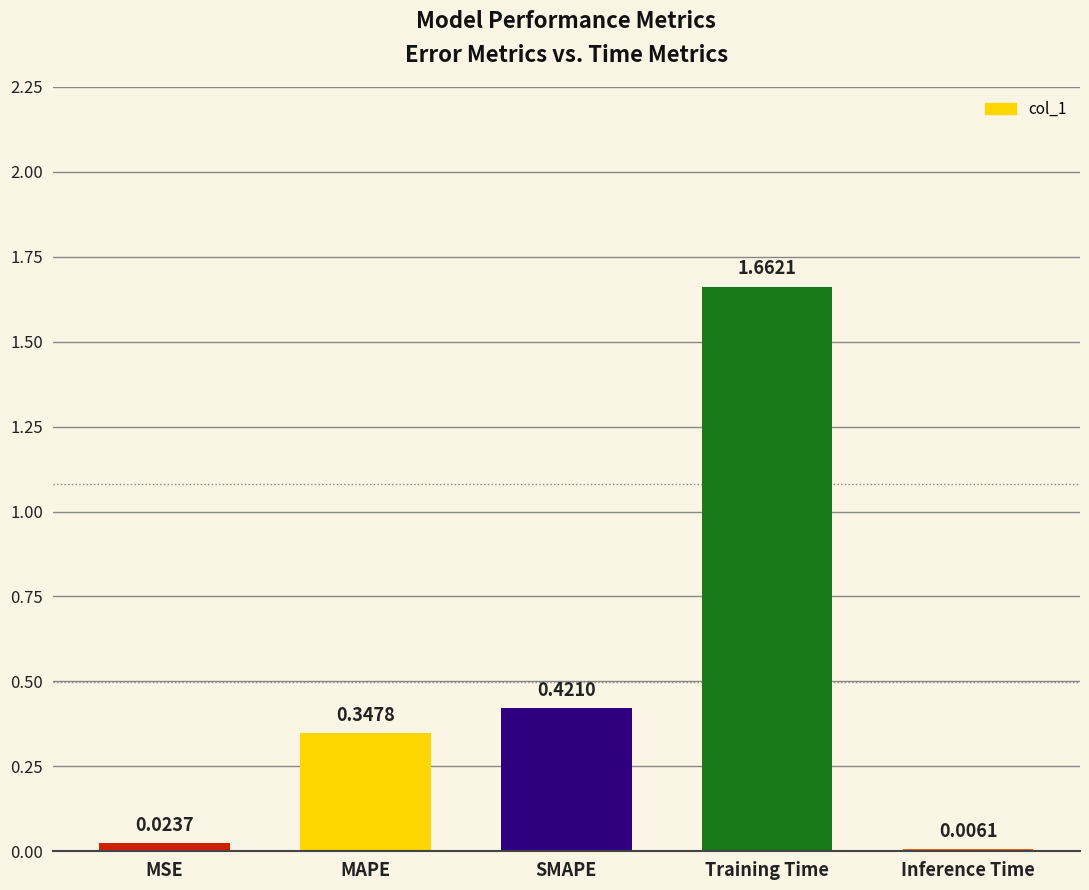

Which label corresponds to the largest value in the chart?

Training Time